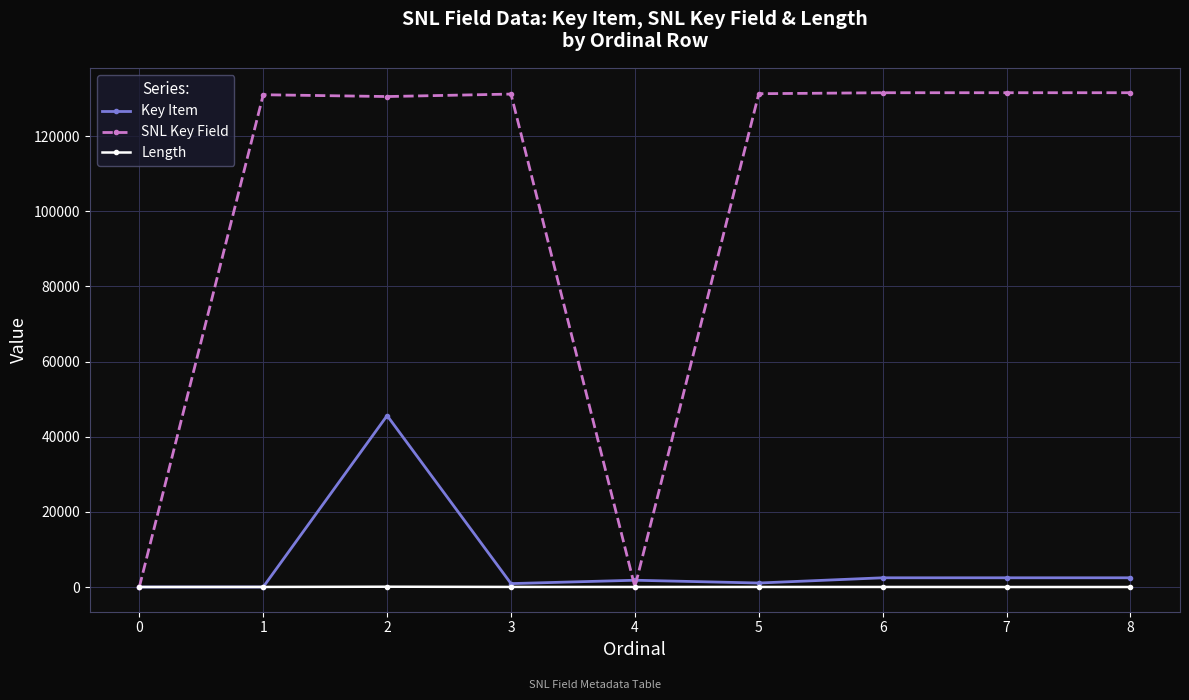

True or false: Key Item and SNL Key Field cross at least once.

True